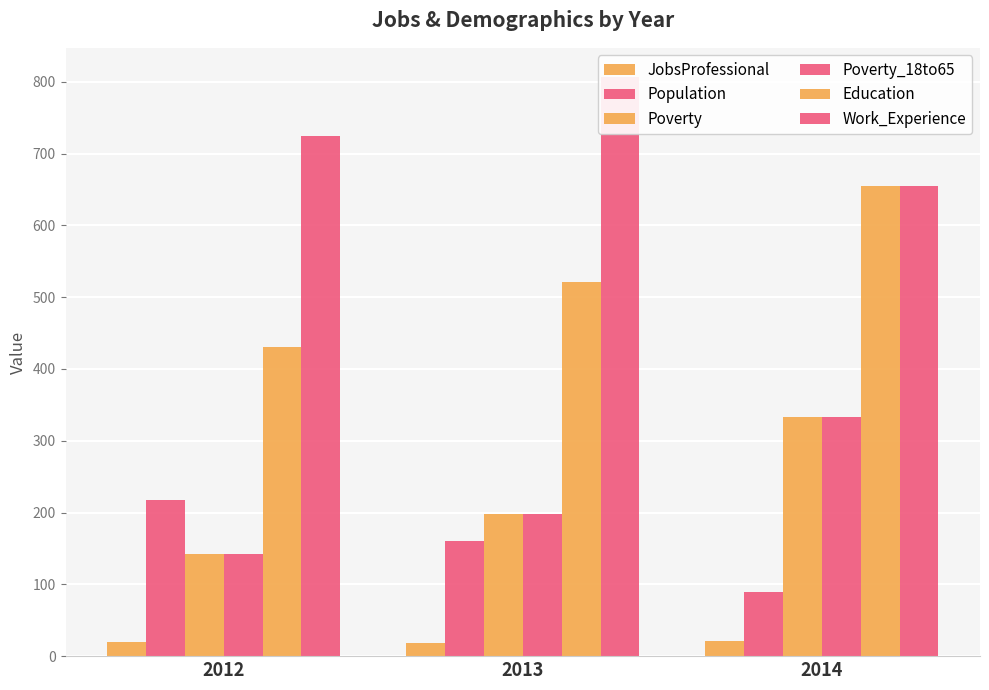

Which category has the lowest value in the Work_Experience series?

2014